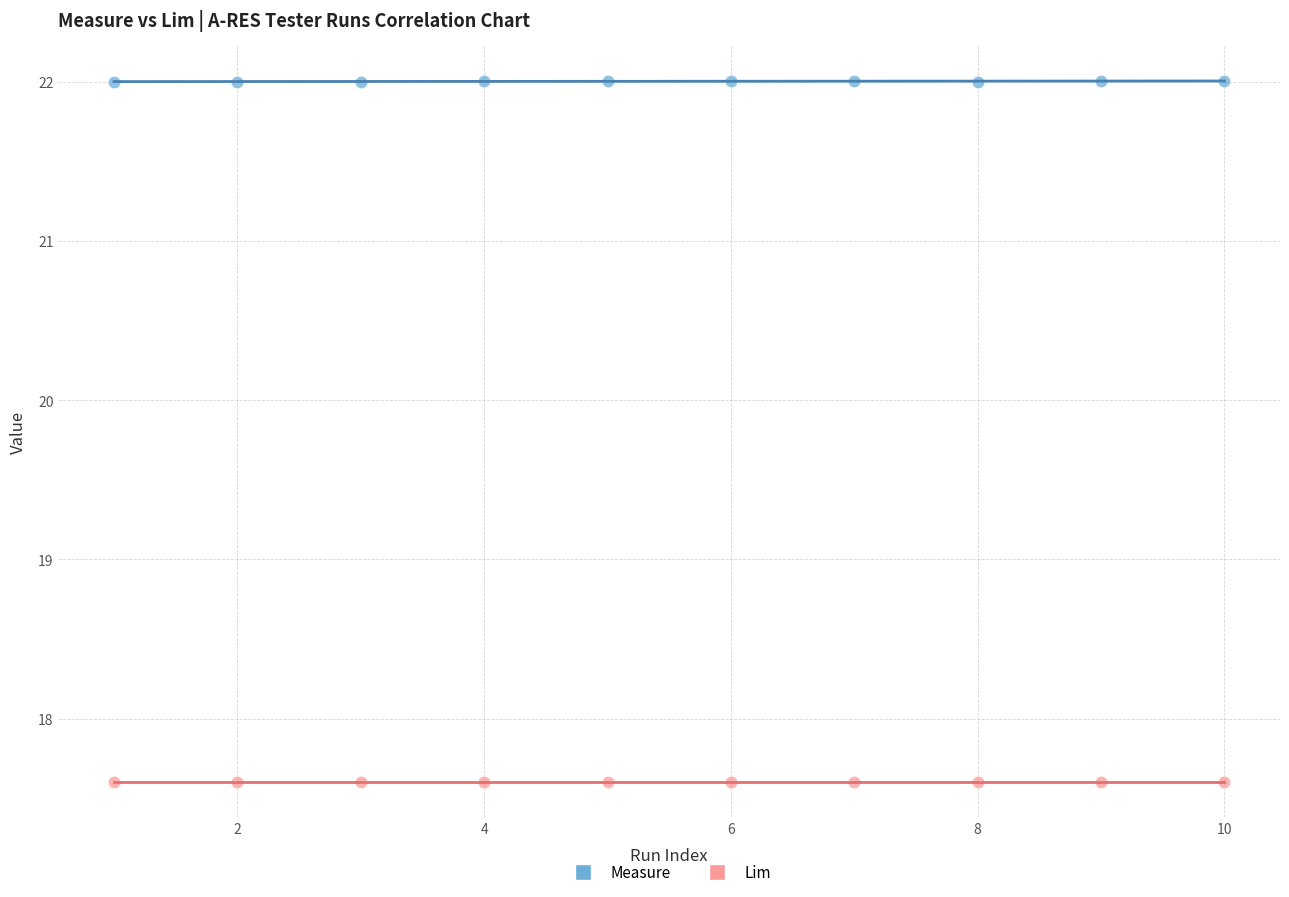

Which series reaches the minimum Y coordinate?

Lim